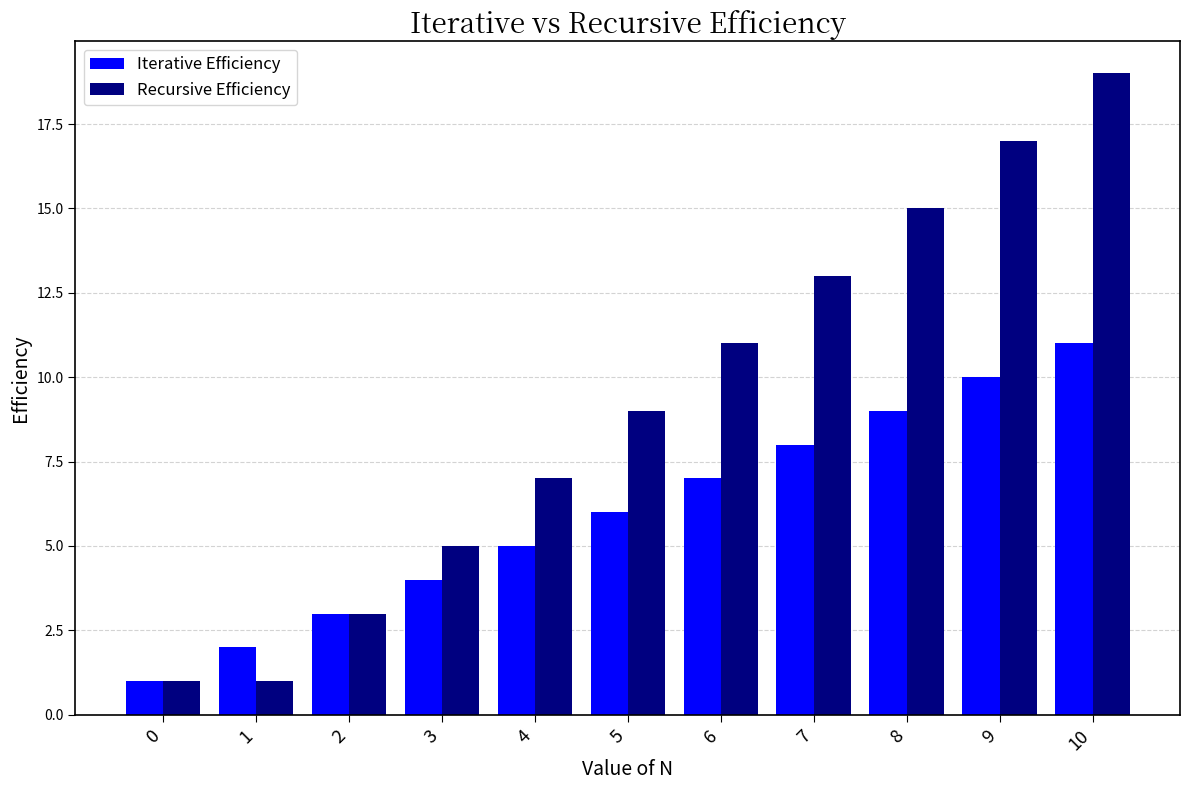

Which series has the largest range (max minus min)?

Recursive Efficiency